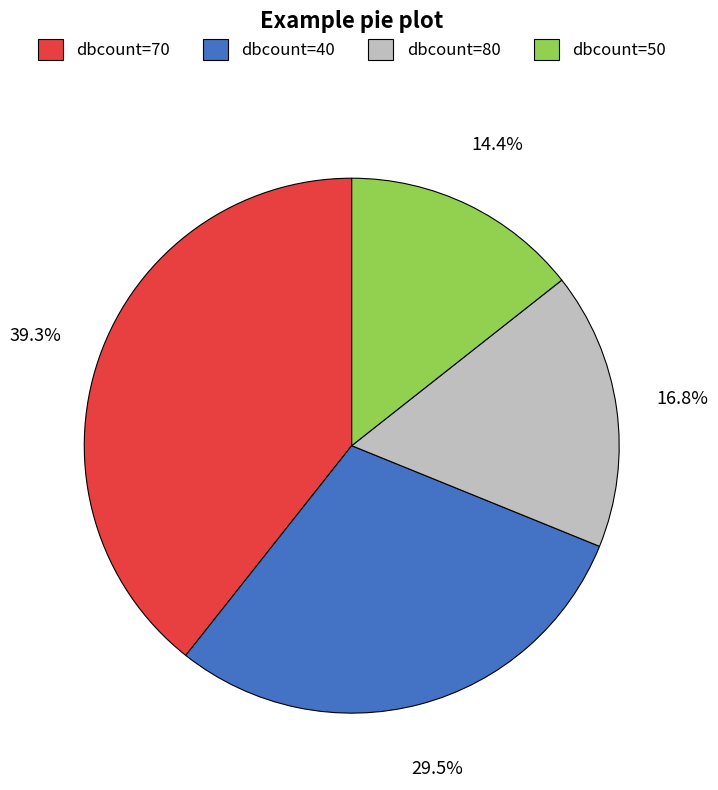

Rank the categories by value from lowest to highest.

dbcount=50, dbcount=80, dbcount=40, dbcount=70